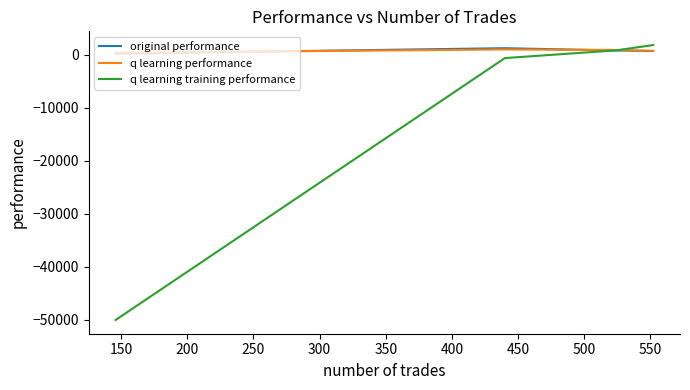

What is the smallest value displayed?

-50000.0